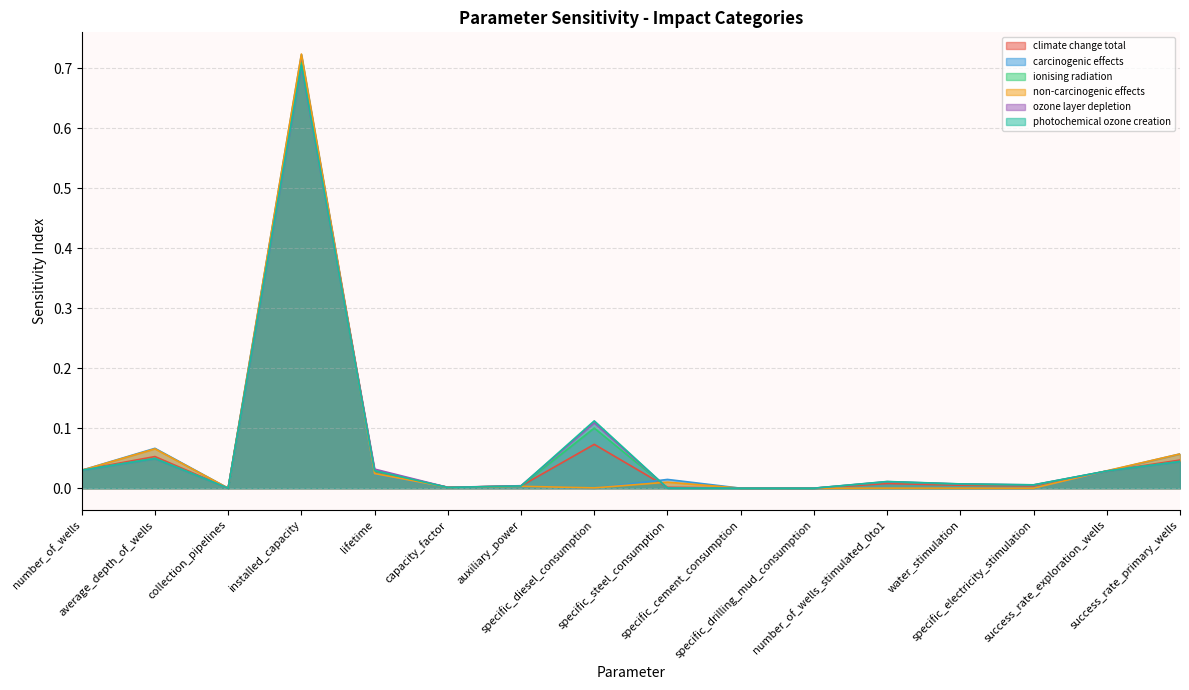

Between specific_electricity_stimulation and collection_pipelines, which is larger?

specific_electricity_stimulation